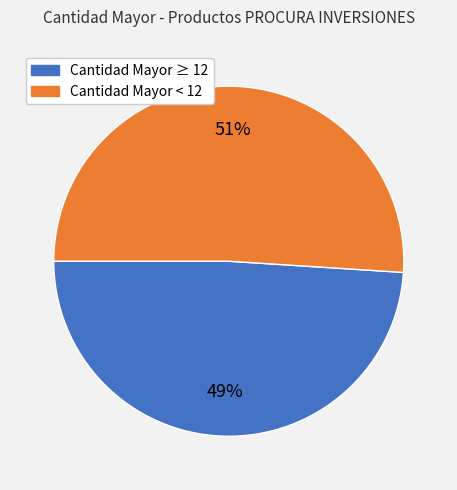

To the nearest percent, what is the average slice percentage?

50%